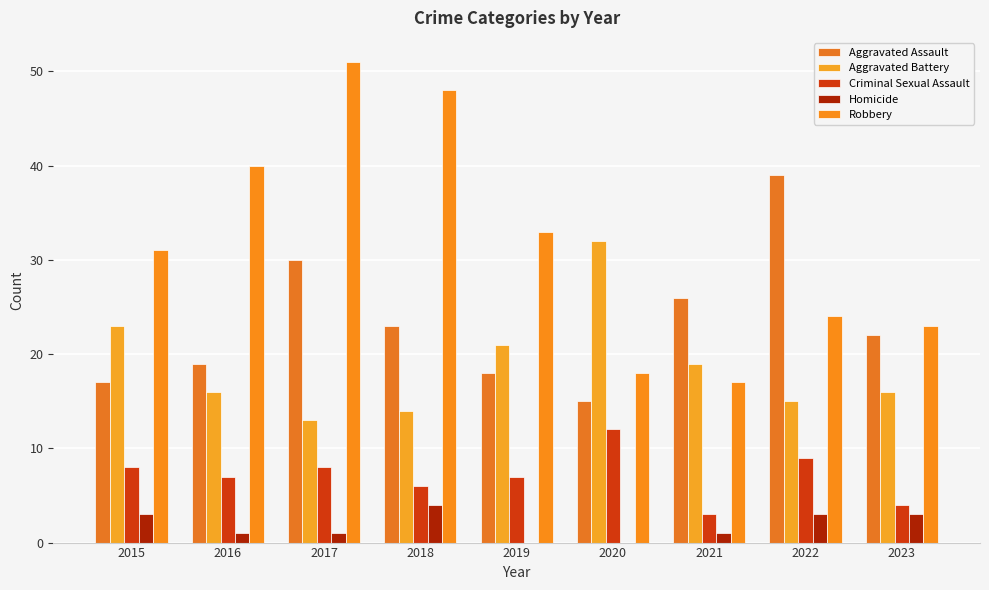

Count the number of data series in this chart.

5